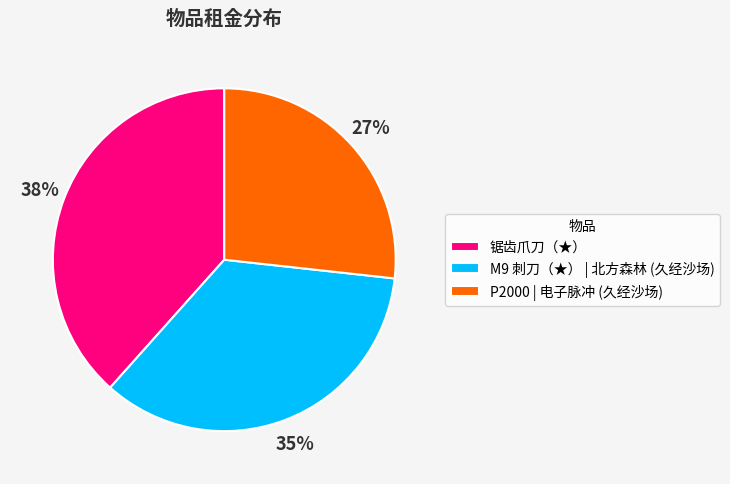

To the nearest percent, what is the average slice percentage?

33%